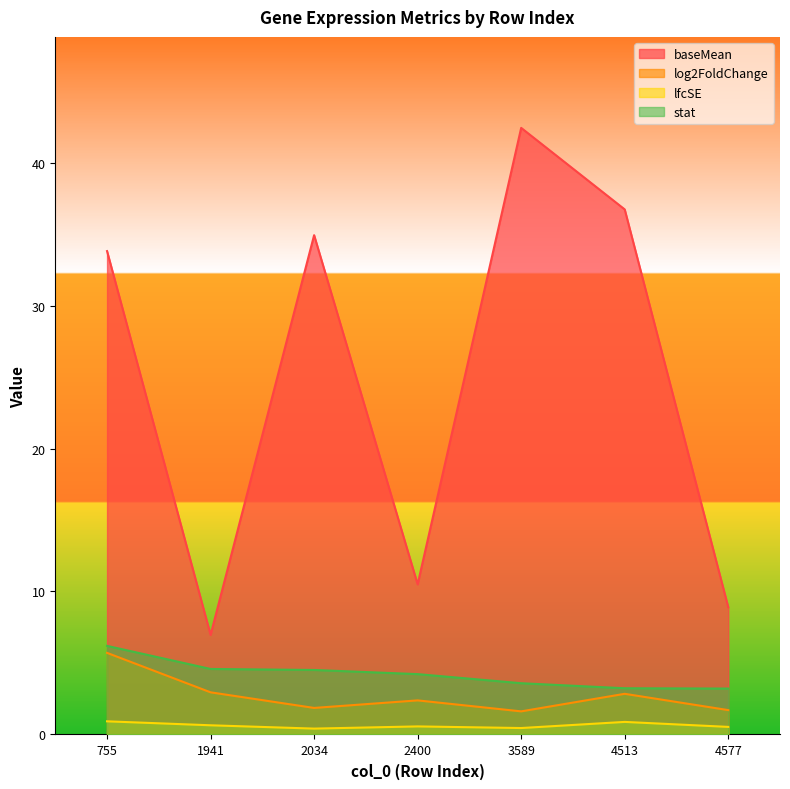

How many data points does each series have?

7